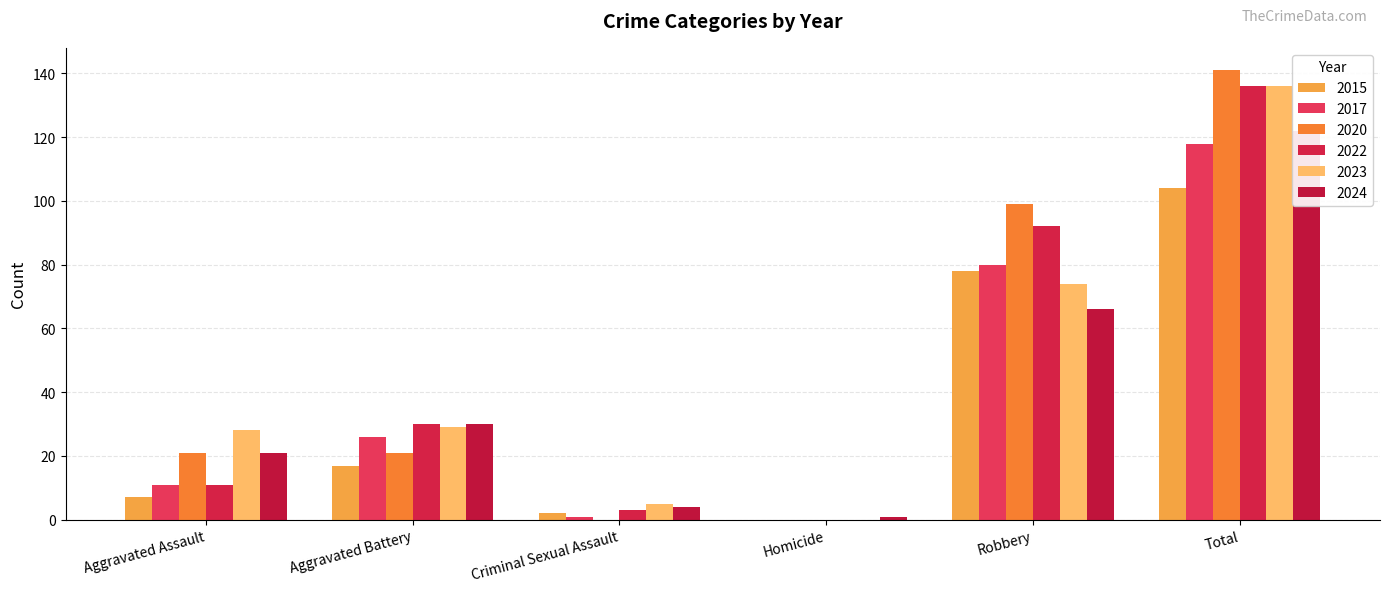

Reading left to right, what are all the values shown in this chart?

2015: 7	17	2	0	78	104
2017: 11	26	1	0	80	118
2020: 21	21	0	0	99	141
2022: 11	30	3	0	92	136
2023: 28	29	5	0	74	136
2024: 21	30	4	1	66	122